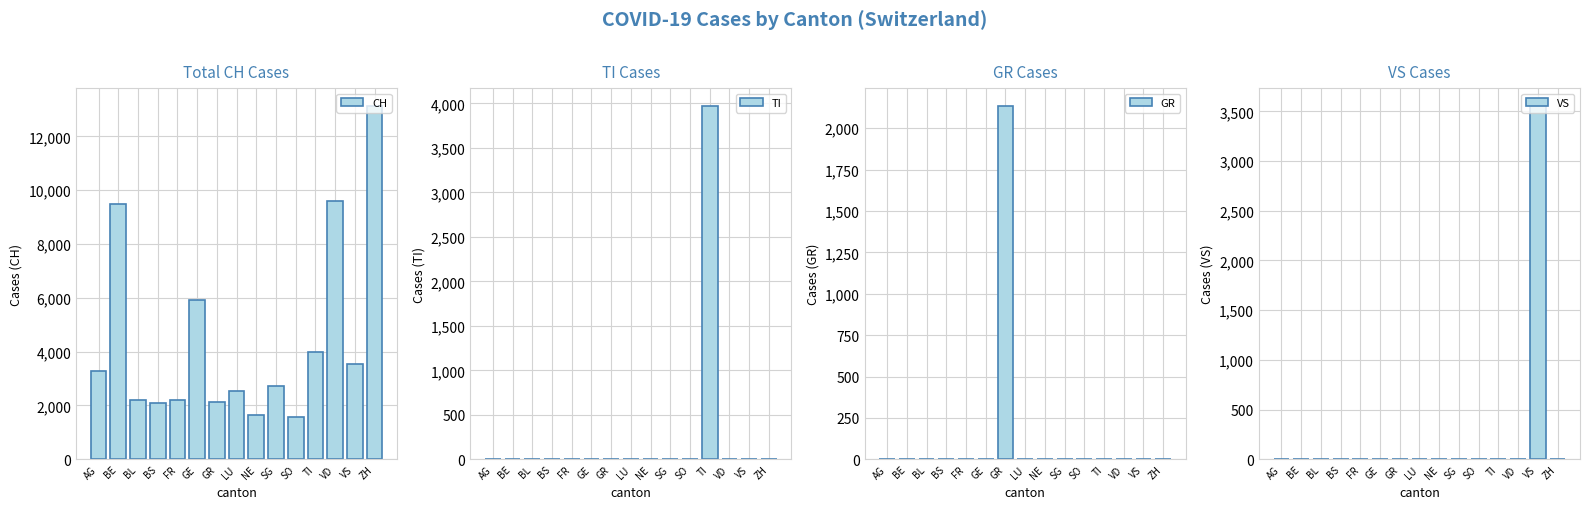

What position from the left is NE?

9